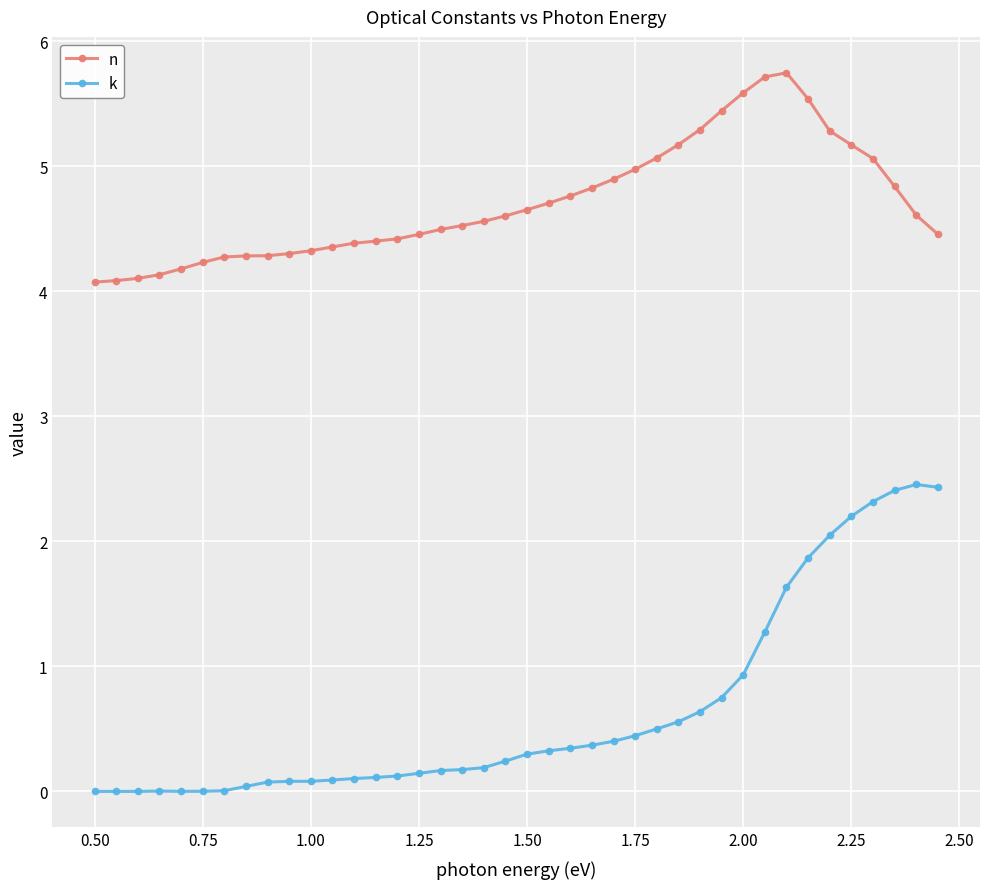

List the series in order of their peak value, lowest first.

k, n